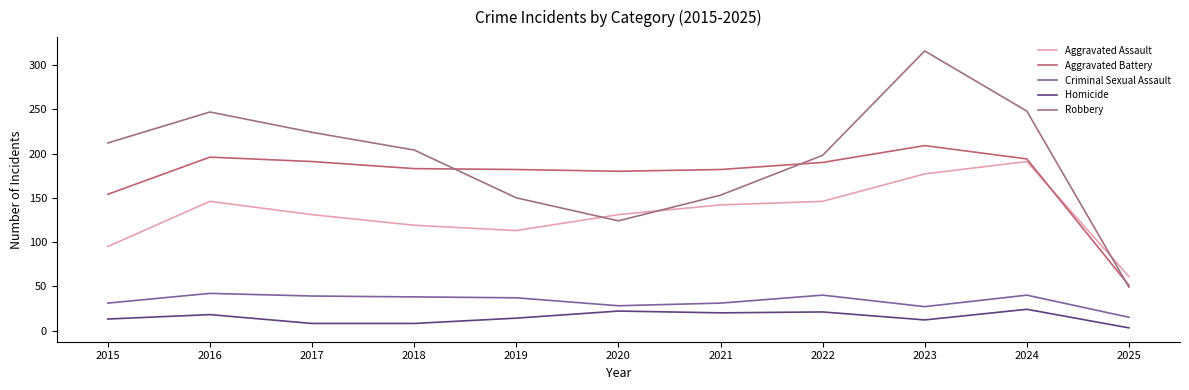

Does the chart display data point markers on the line(s)?

No